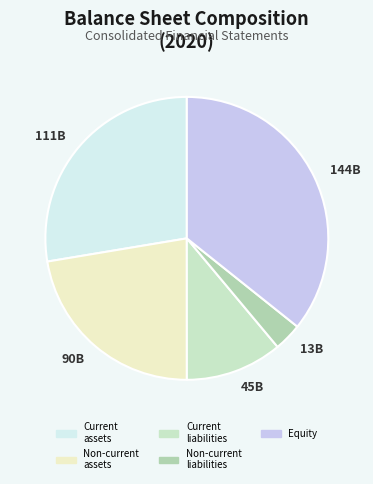

Approximately how many times larger is the value at 90B compared to 111B?

0.8